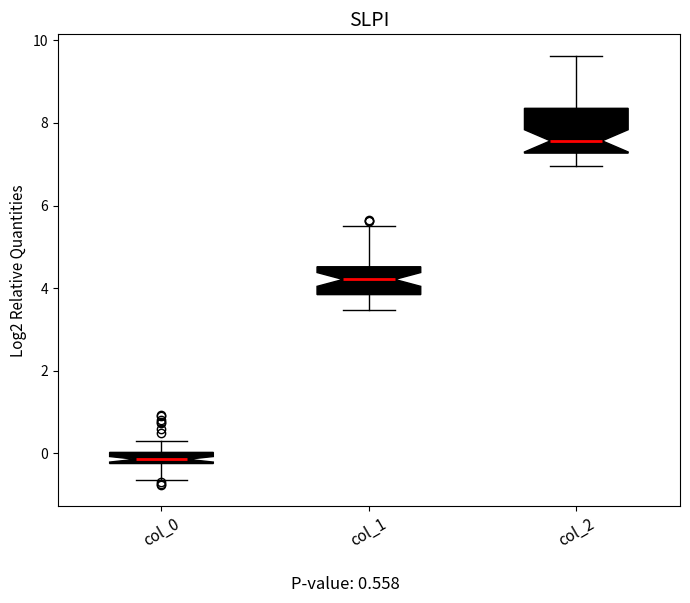

Which box has the highest median line?

col_2